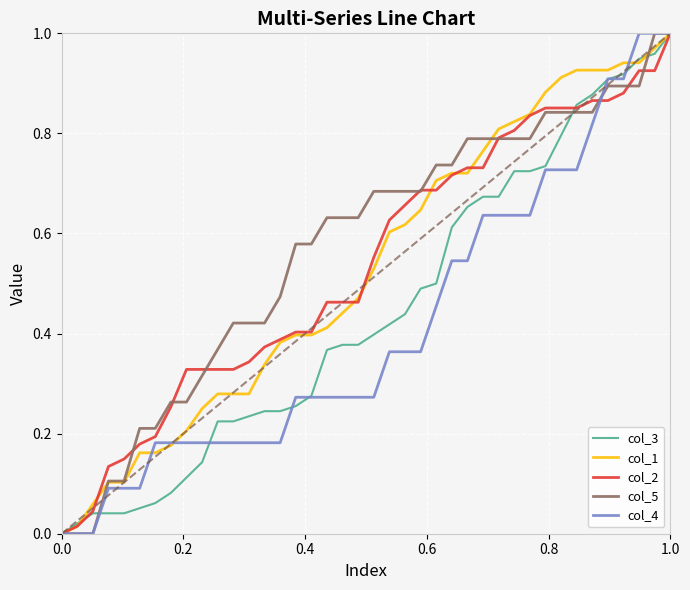

What are all the series names shown in the legend?

col_3, col_1, col_2, col_5, col_4